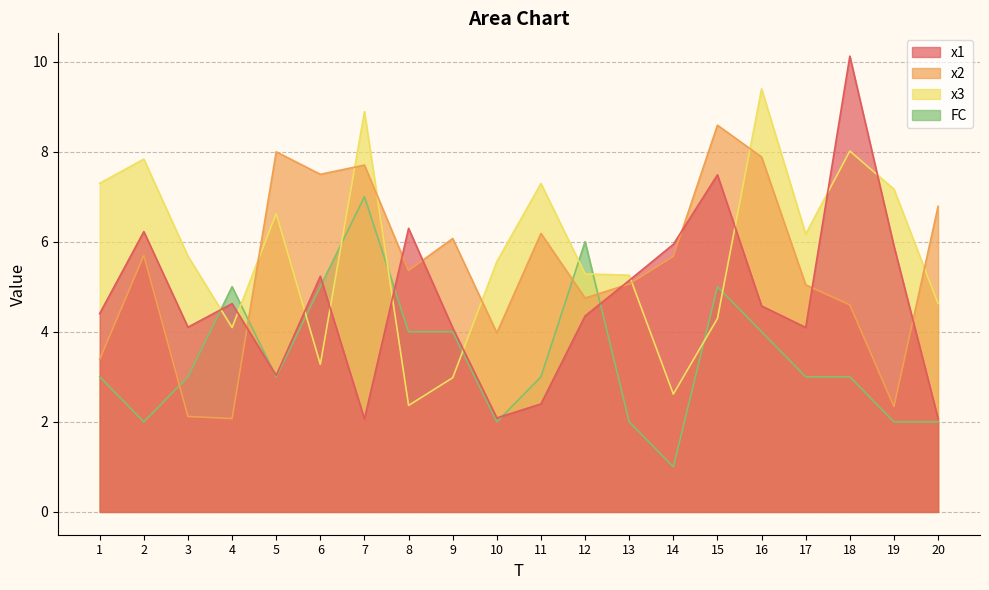

What is the difference between the maximum and minimum values in the x3 series?

7.0